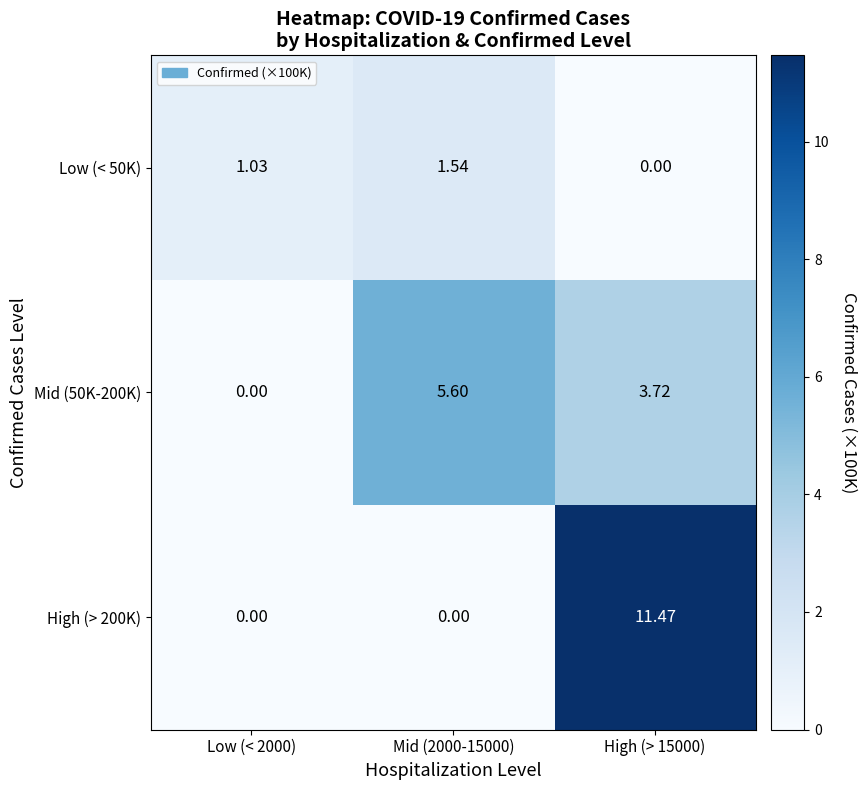

Is the value of Low (< 50K) at Mid (2000-15000) greater than the value of Mid (50K-200K) at Low (< 2000)?

Yes